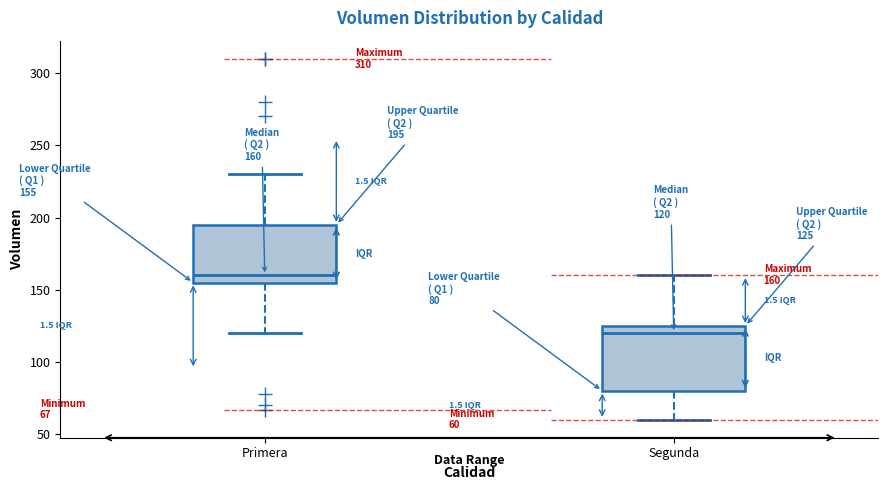

Comparing the boxes themselves (not the whiskers), which one is the tallest?

Segunda